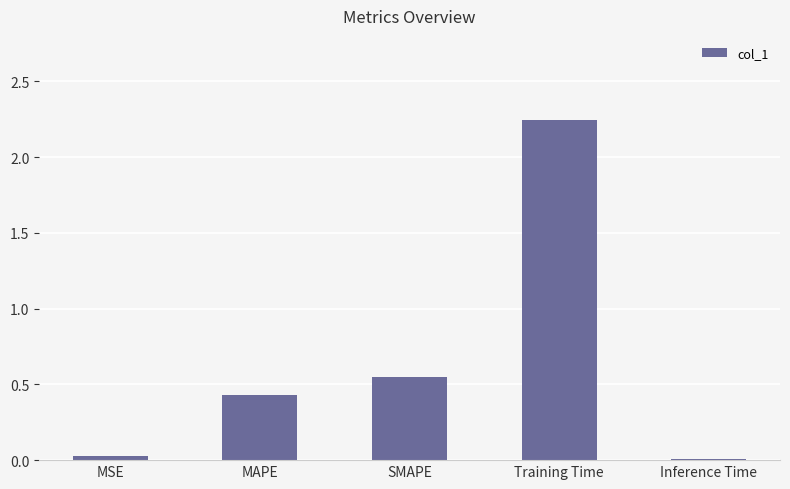

What is the sum of all values?

3.3